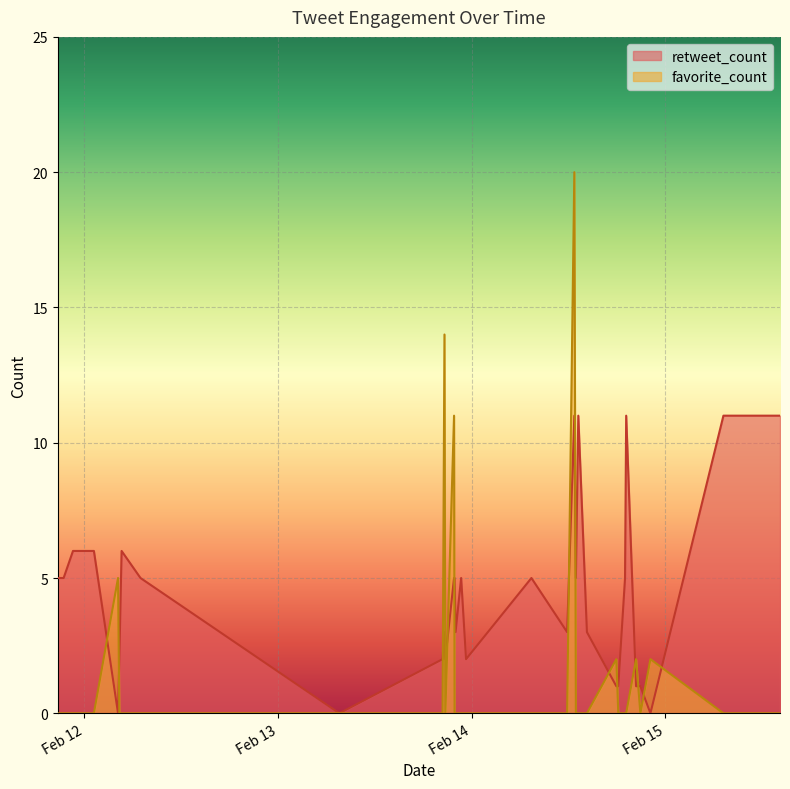

Which series has the largest total across all categories?

retweet_count